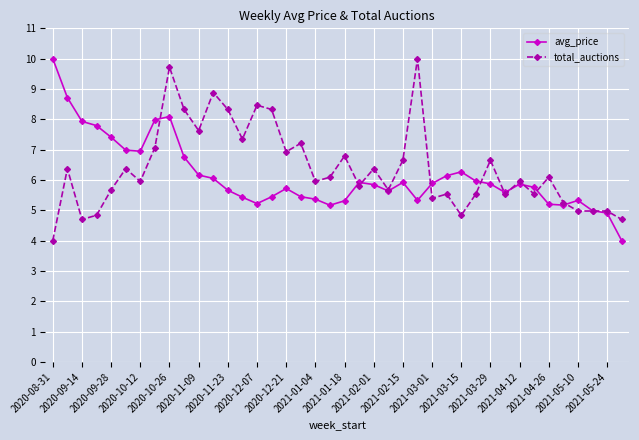

What is the maximum value shown in the chart?

10.0